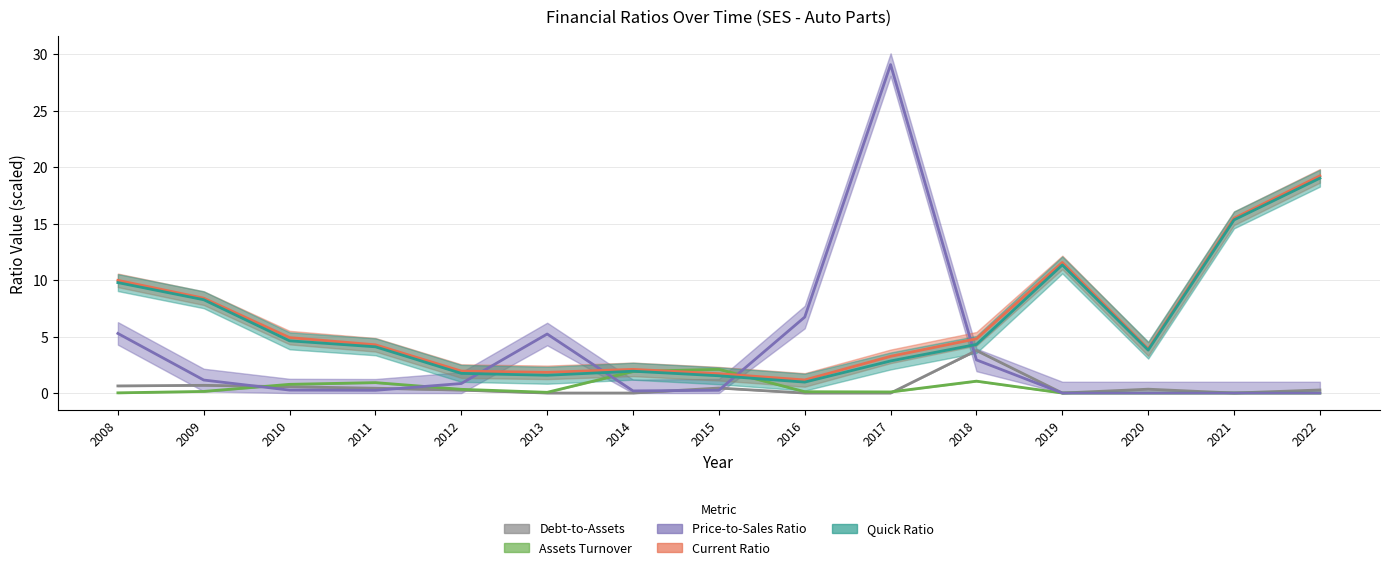

Which series has the largest range (max minus min)?

priceToSalesRatio